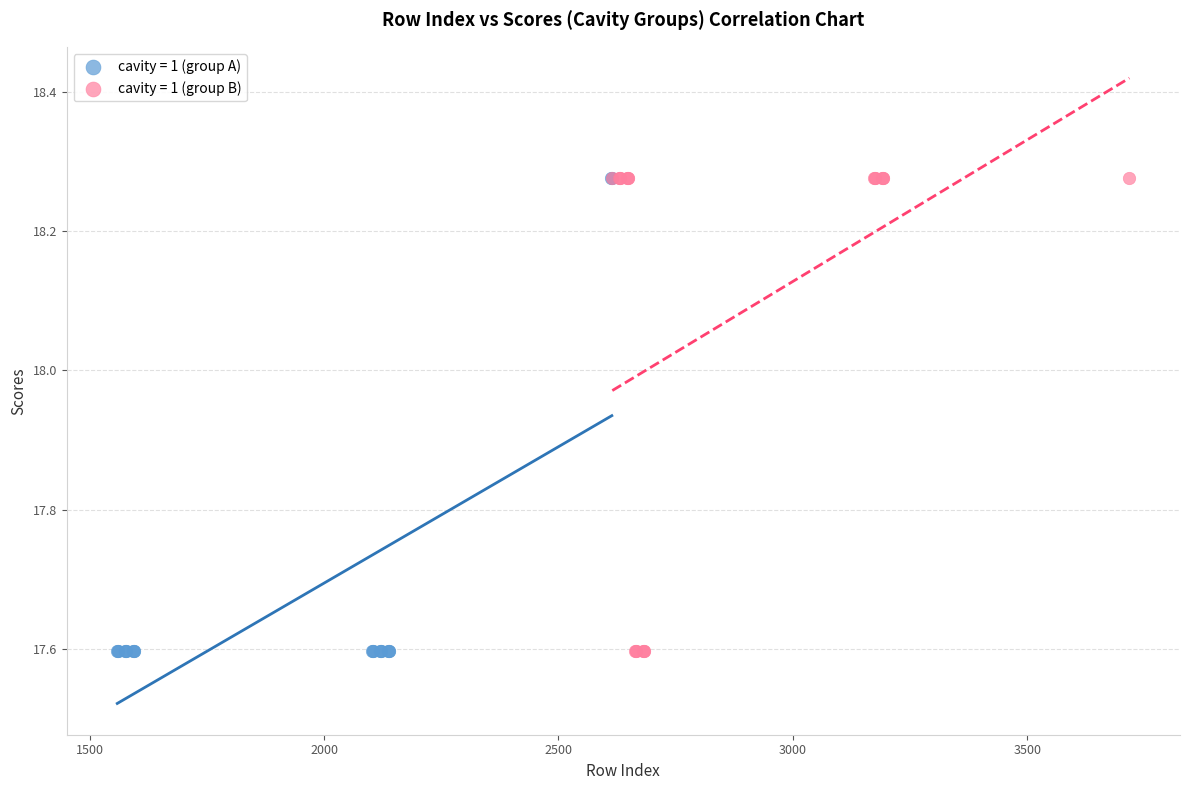

What are all the series names shown in the legend?

cavity = 1 (group A), cavity = 1 (group B)